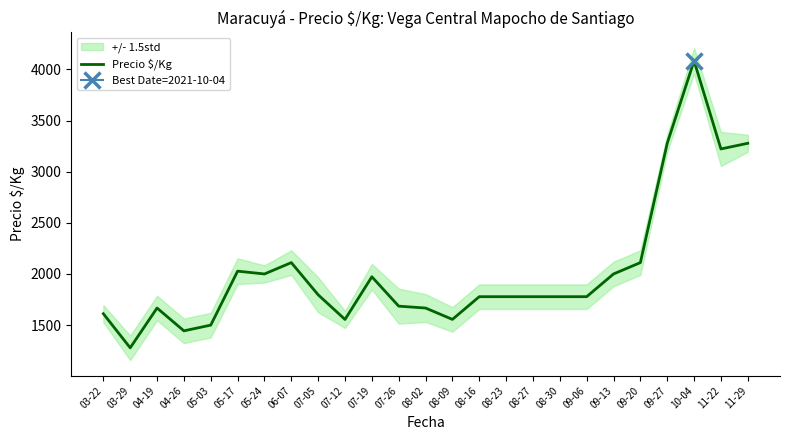

At which category does the data reach its first local valley?

03-29